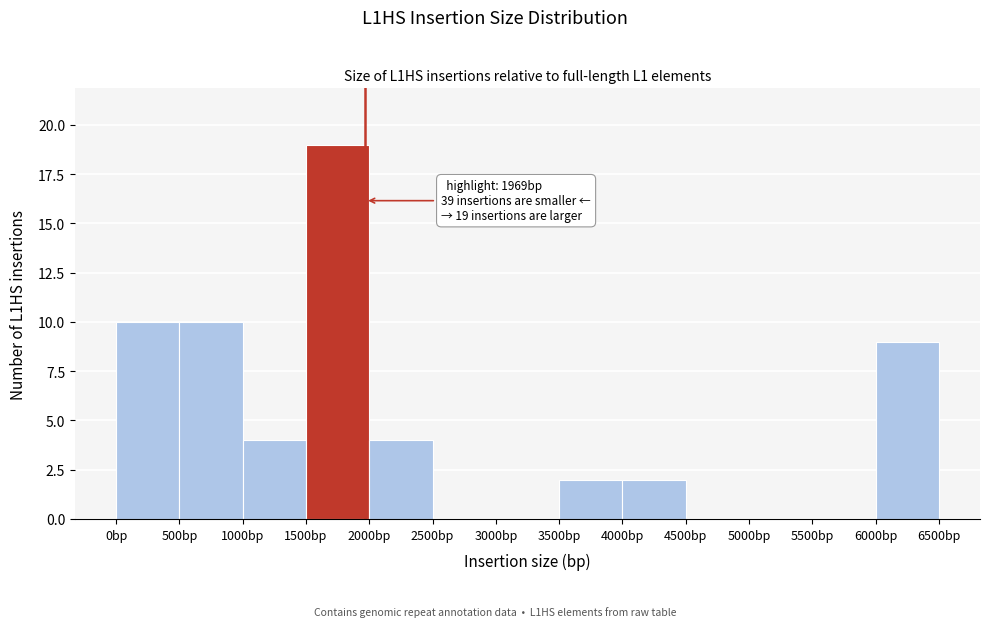

Over which range of the x-axis is the bar tallest?

1500 to 2000